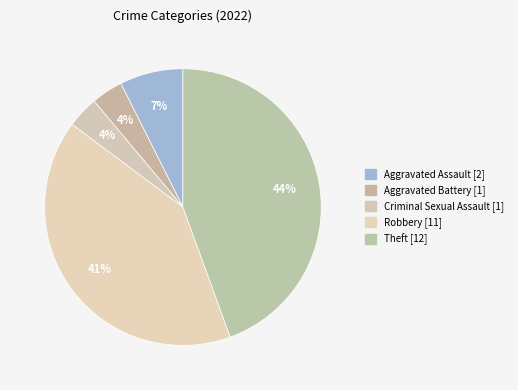

Does Aggravated Assault represent more than half of the total?

No